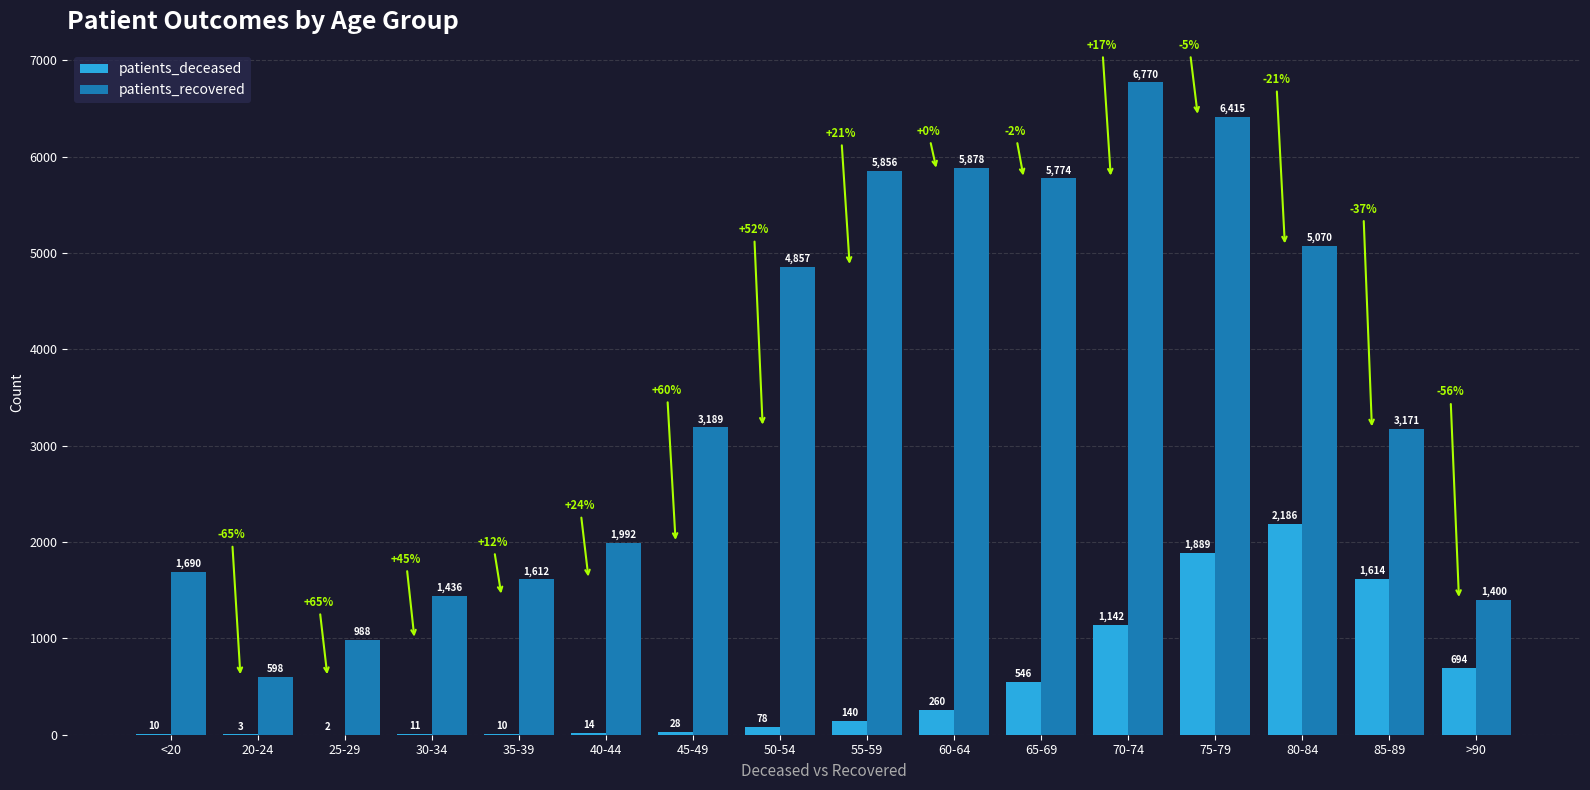

At which label does patients_deceased reach its peak?

80-84